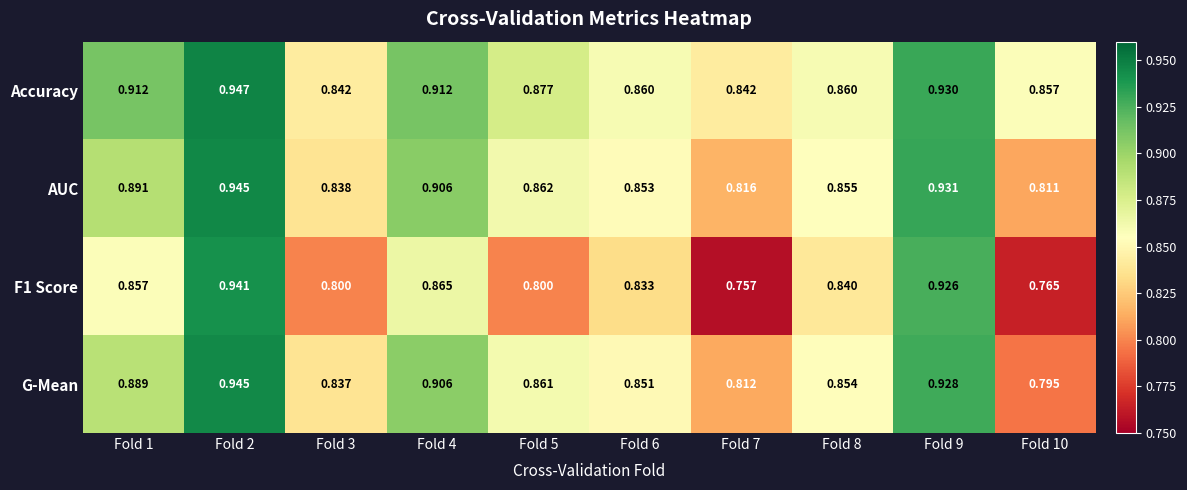

Which series has the widest spread of values?

F1 Score